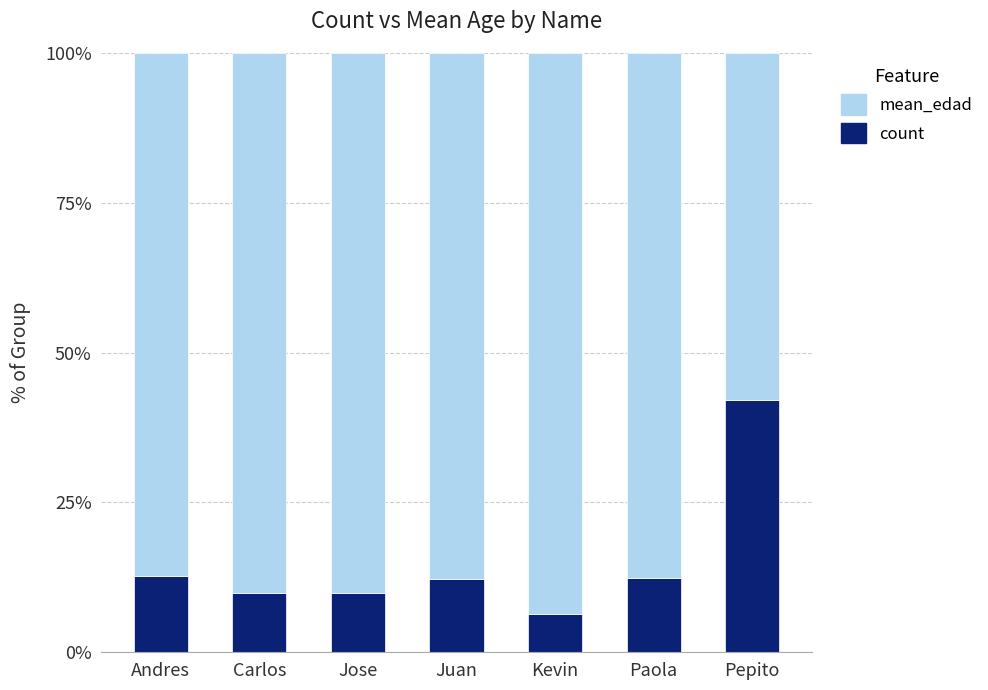

Count the number of data series in this chart.

2